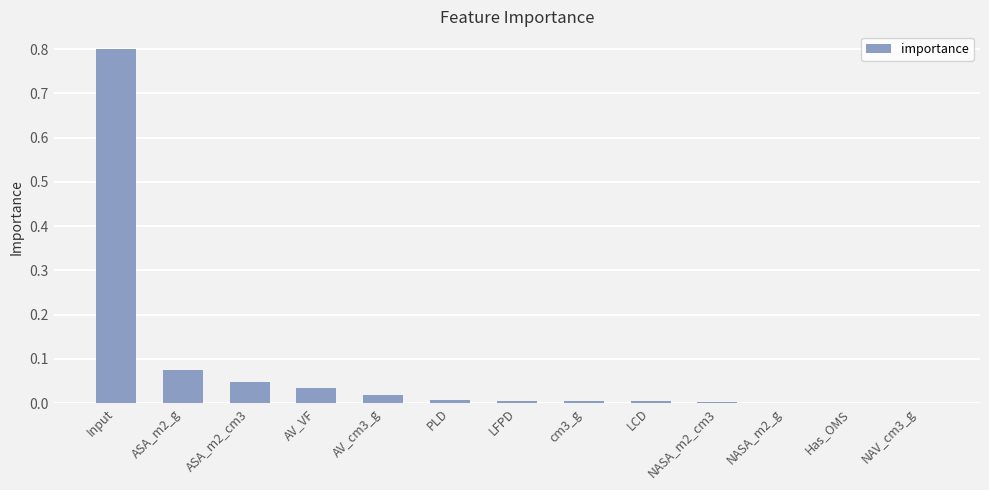

The chart shows a value of 0.0 at Has_OMS. True or false?

True